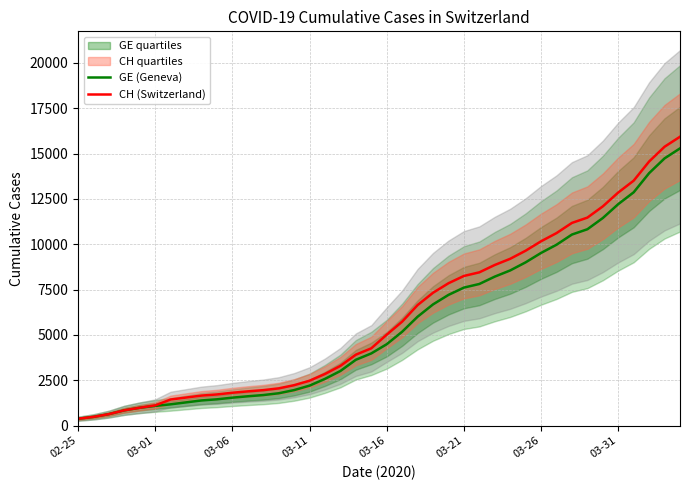

What is the difference between the highest and lowest values at 14?

271